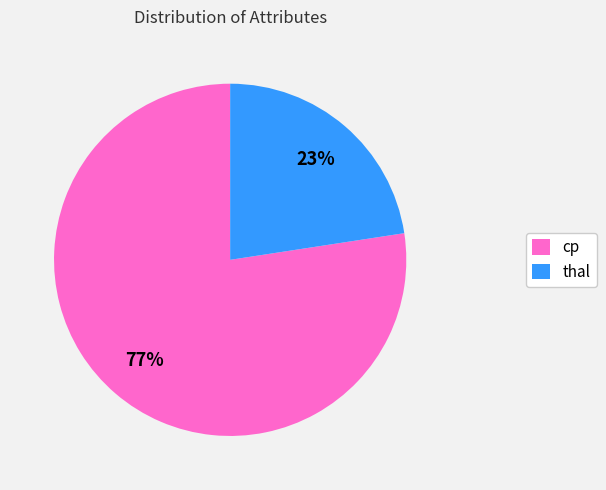

To the nearest percent, what percentage of the pie is cp?

77%